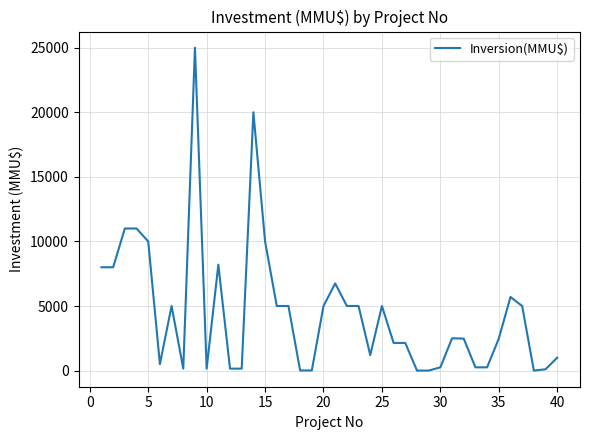

How many lines are shown in the chart?

1